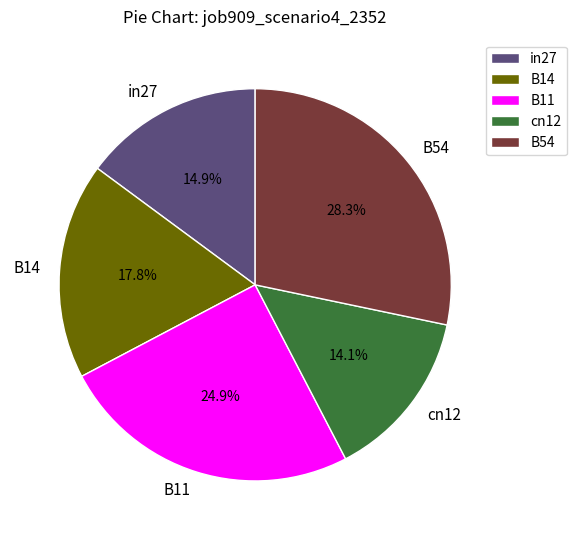

To the nearest percent, what is the combined percentage of B11 and B54?

53%